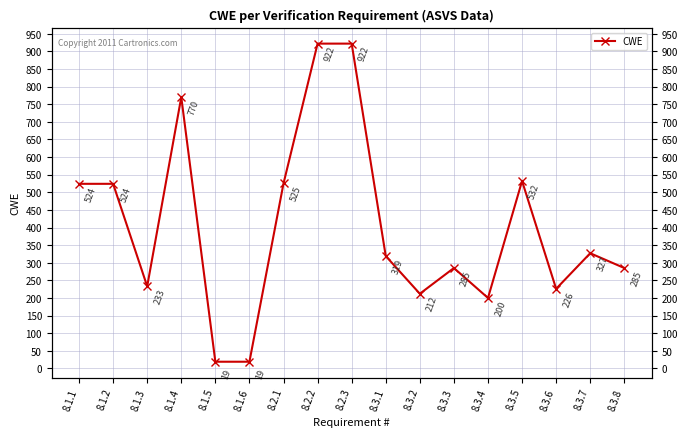

At which label does the data first exceed 319?

8.1.1